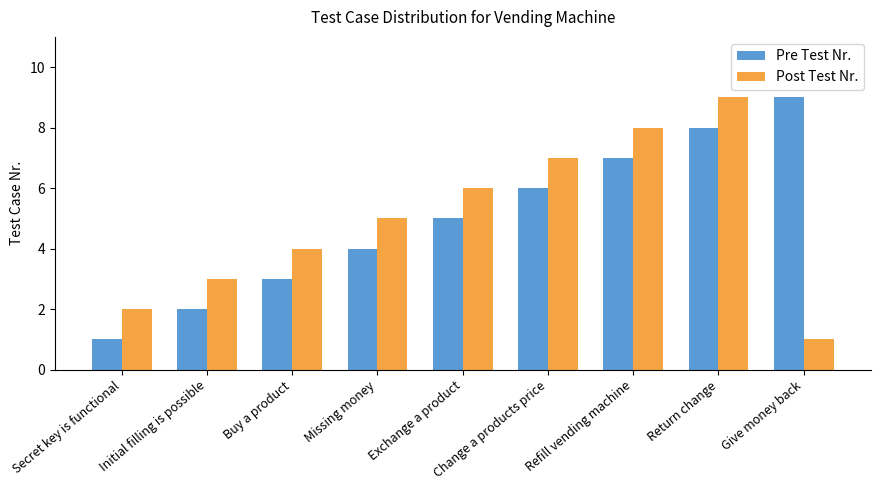

Which category has the lowest value in the Post Test Nr. series?

Give money back